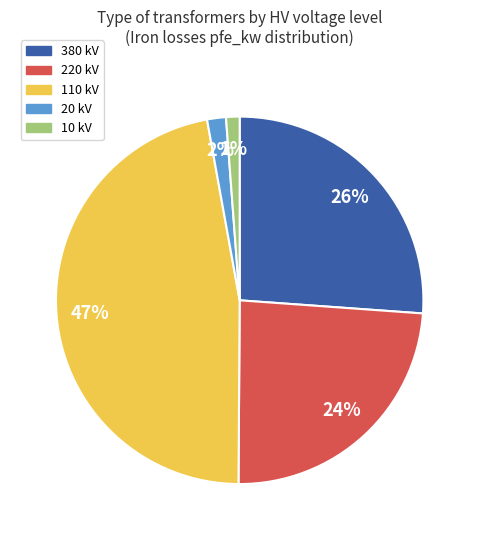

To the nearest percent, what portion does 20 represent?

2%